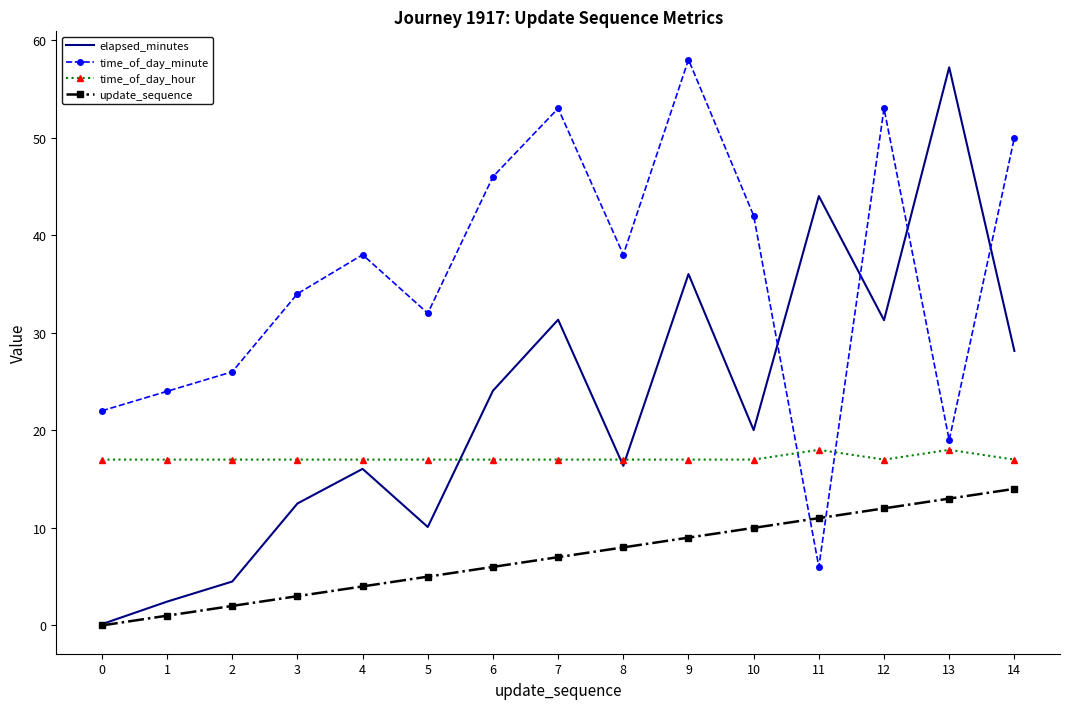

True or false: update_sequence has a value of 10.0 at 10.

True